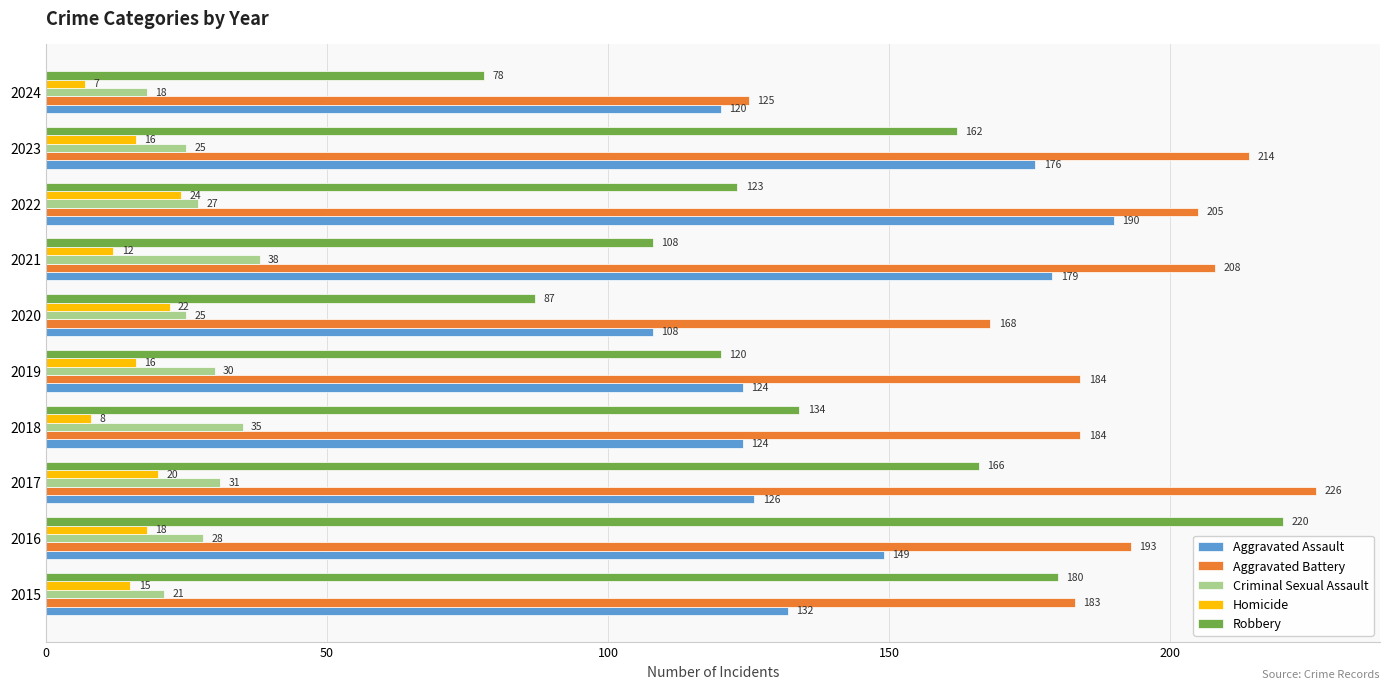

What is the average value of the Criminal Sexual Assault series?

28